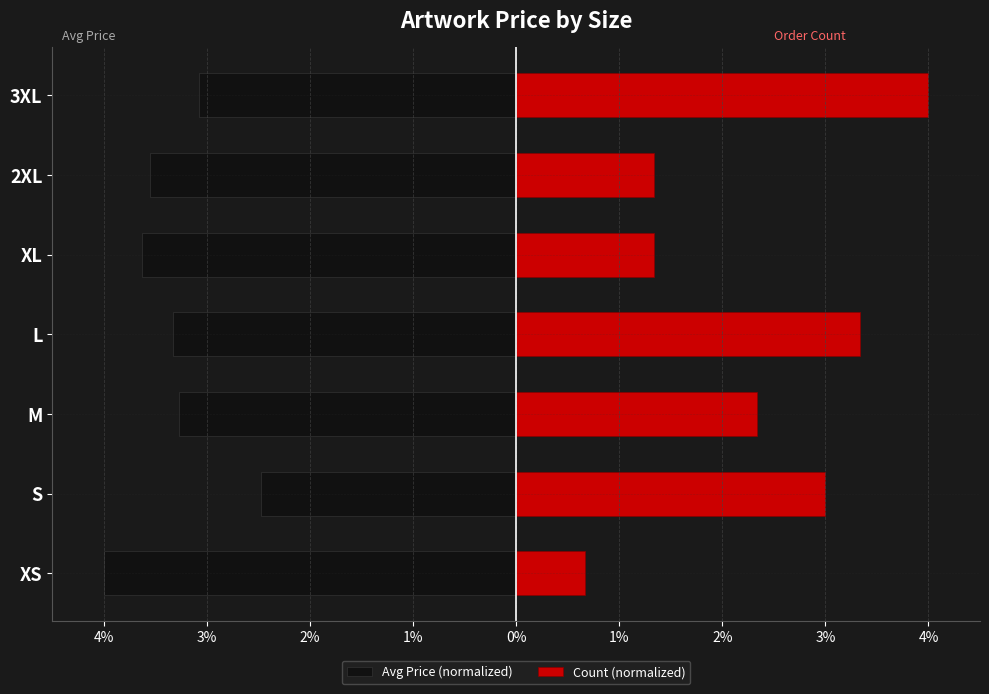

Between L and XL, which is larger?

L